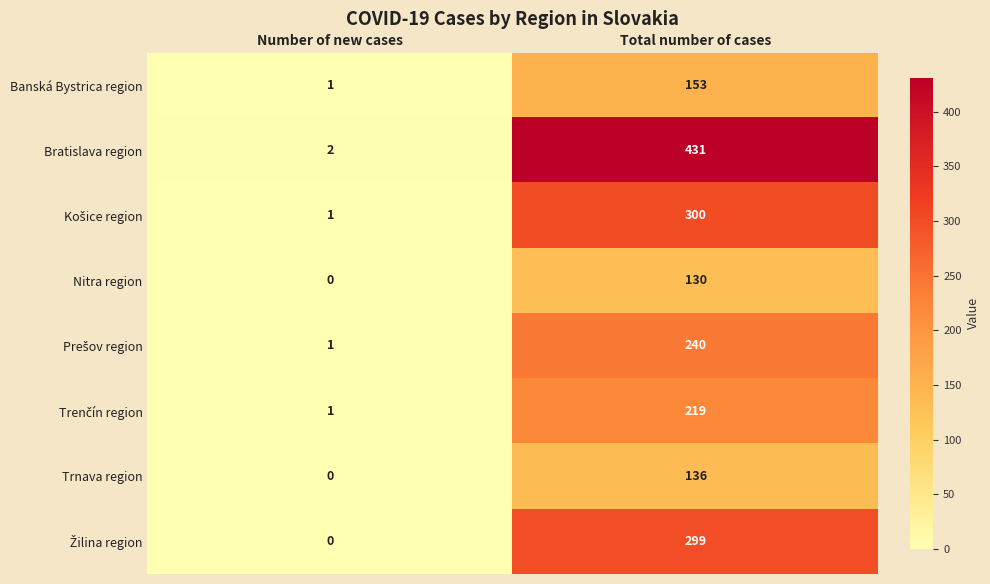

What is the highest value of the Bratislava region series?

431